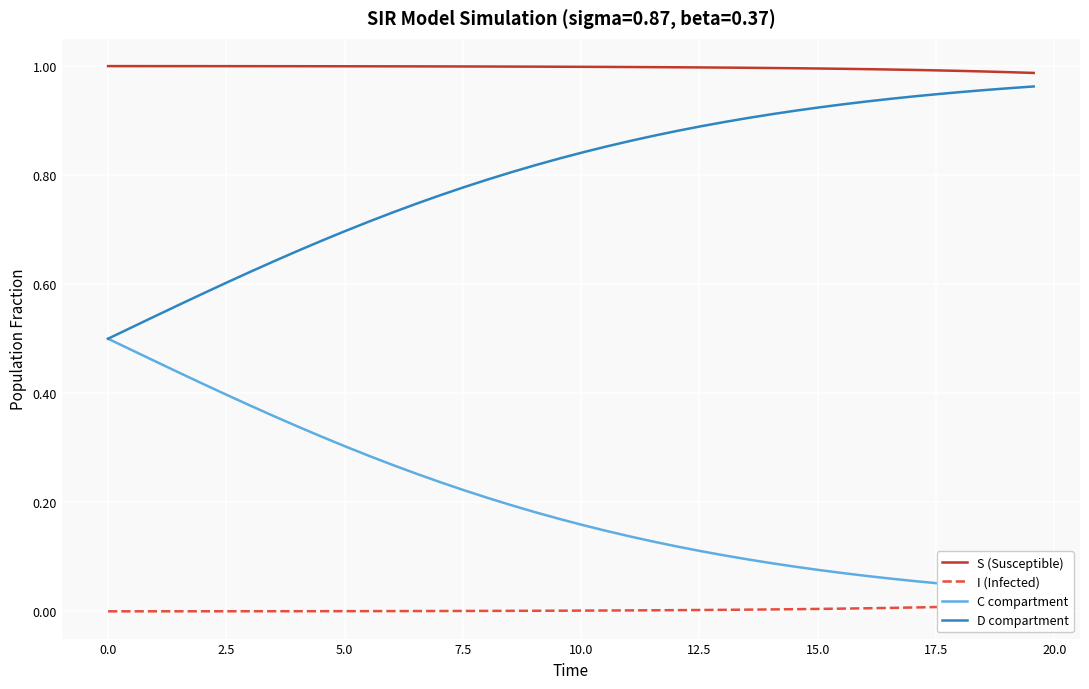

List the series in order of their overall mean, highest first.

S (Susceptible), D compartment, C compartment, I (Infected)